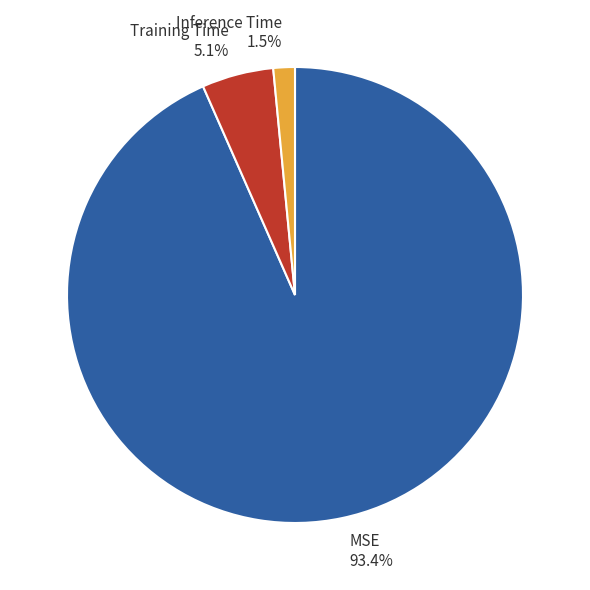

The Inference Time slice represents 11% of the pie. True or false?

False